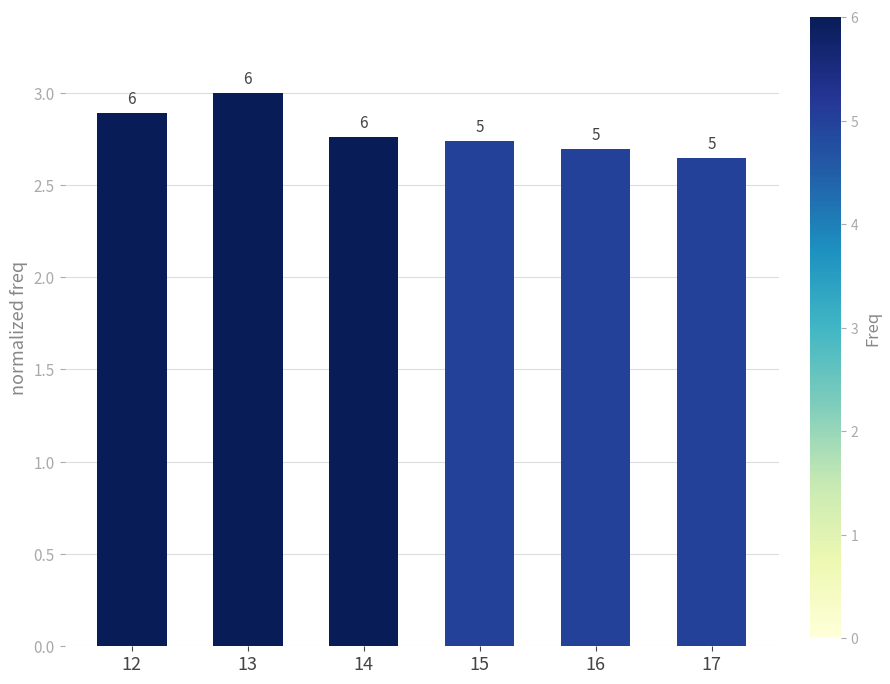

List the labels in order of value, smallest first.

17, 16, 15, 14, 12, 13